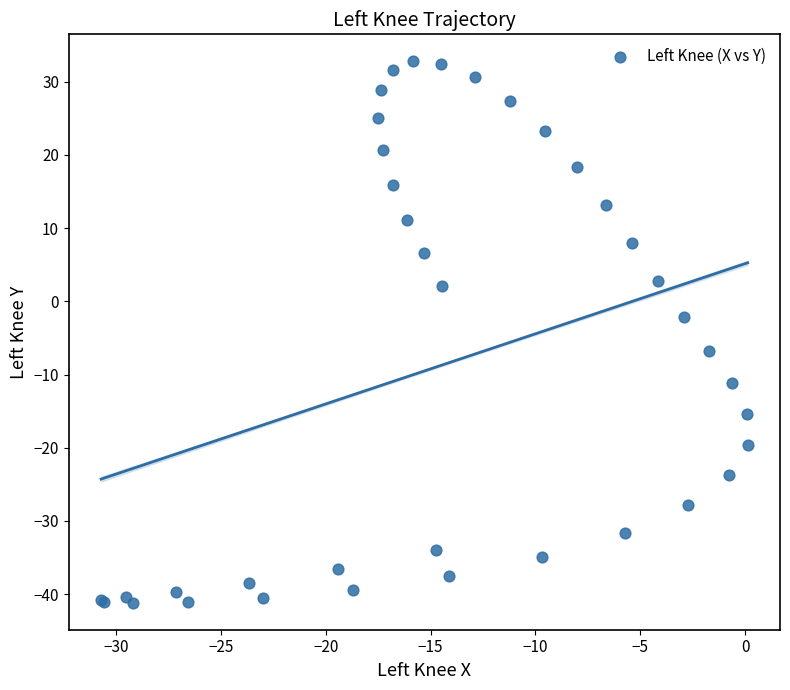

What Y value in the scatter plot is closest to -4?

-2.2